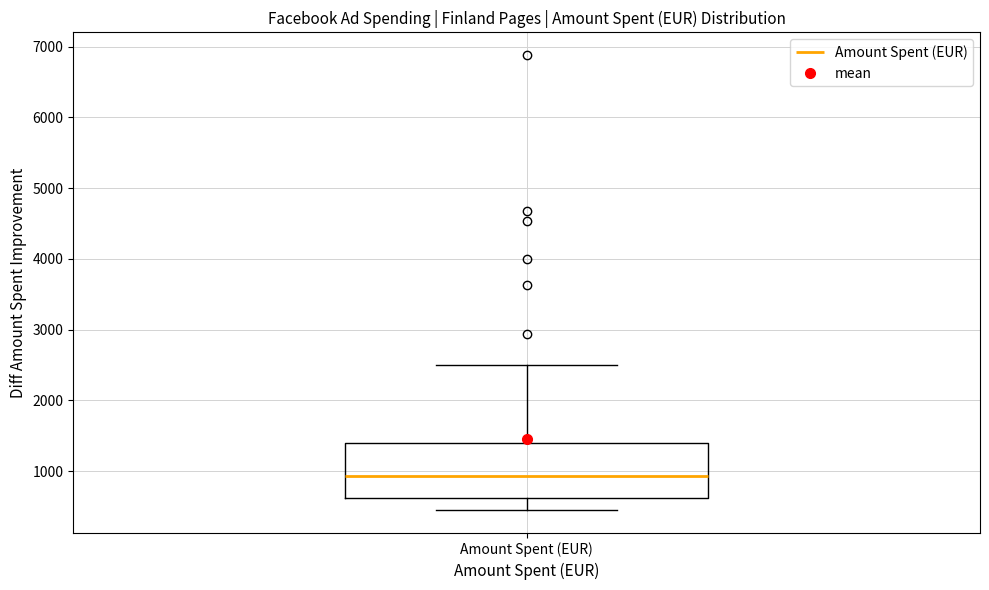

Read this box plot against the y-axis: the position of the median line, the range covered by the box, and the ends of both whiskers. The values are not printed on the chart, so give them approximately, as read against the axis.

median 900, box 600 to 1400, whiskers 500 to 2500